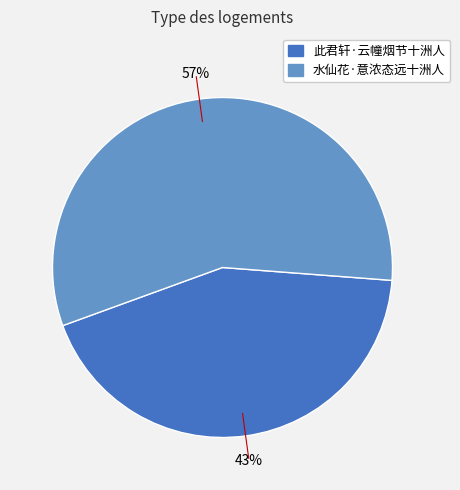

Does 水仙花·意浓态远十洲人 account for over 50% of the chart?

Yes